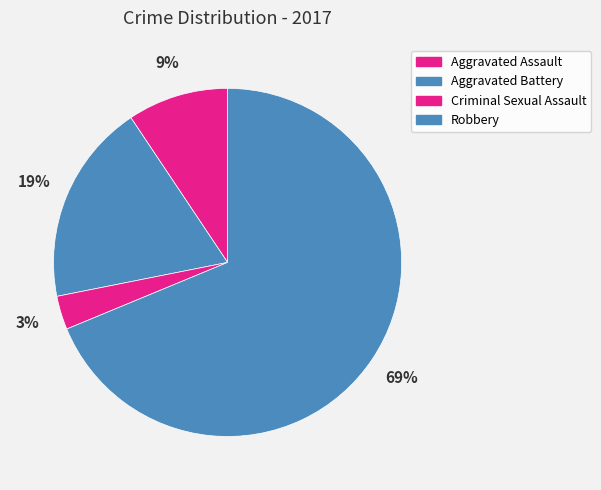

How many segments does this pie chart have?

4